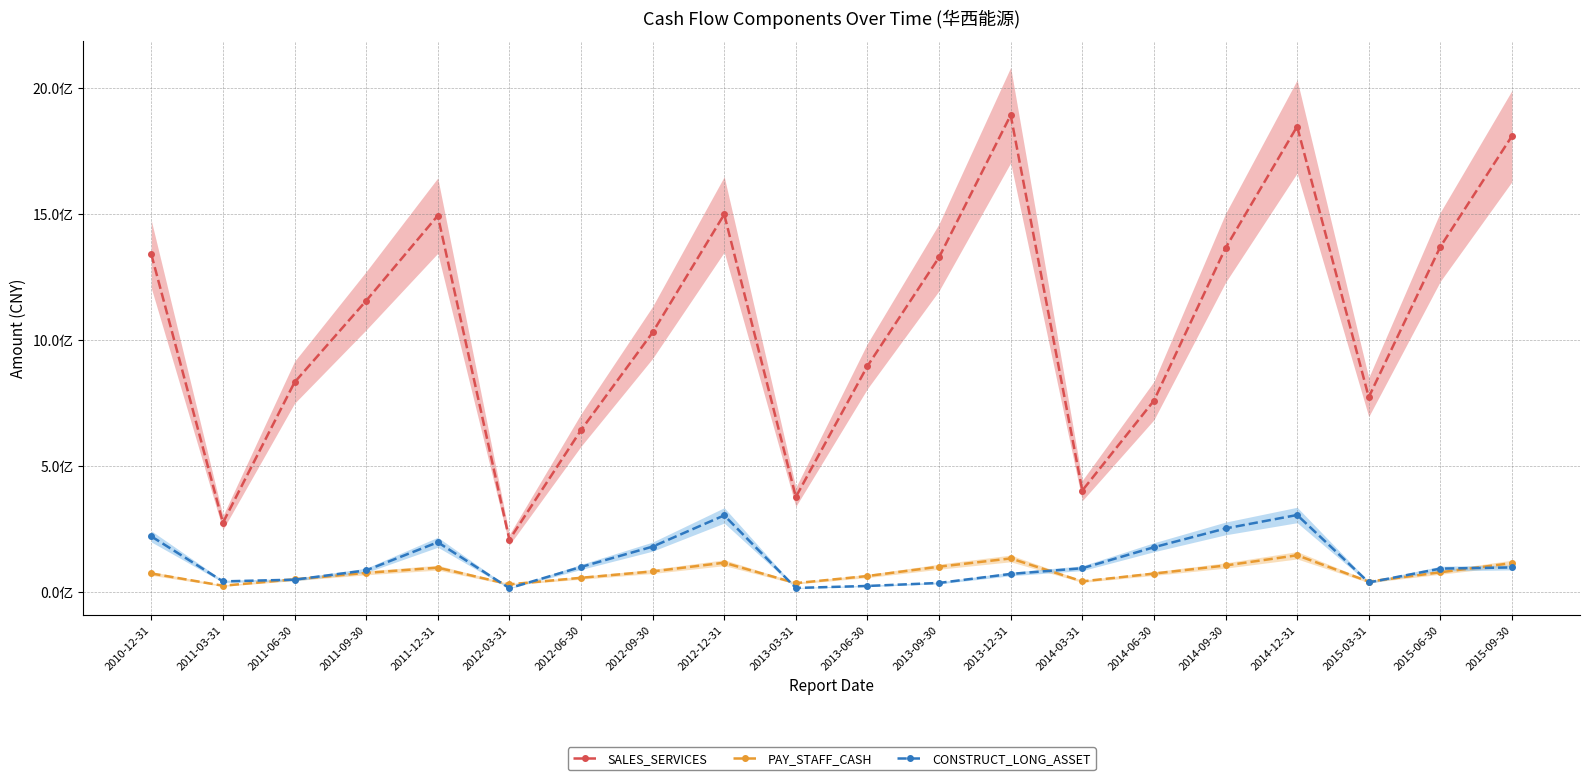

Which label corresponds to the smallest value in the chart?

2012-03-31